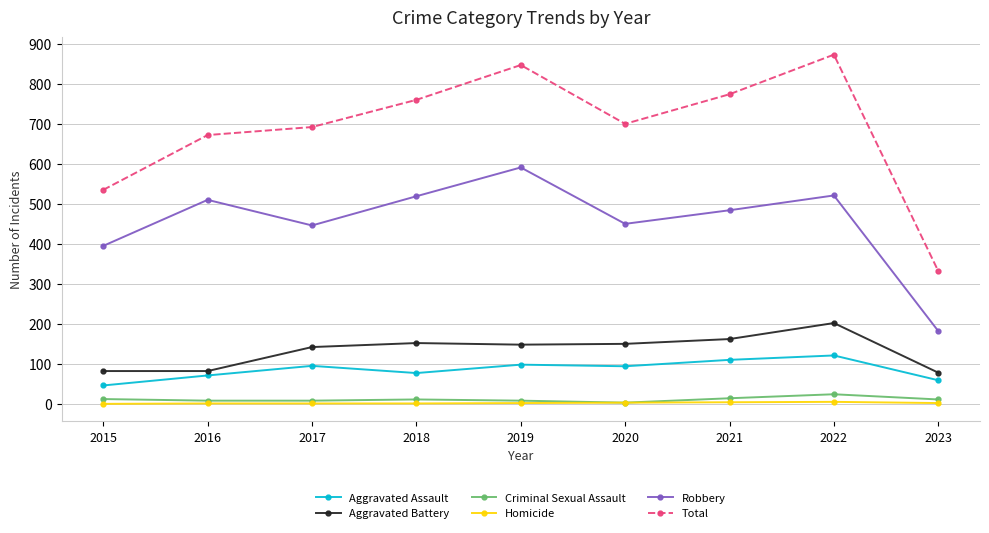

At how many categories does at least one series exceed 434?

8